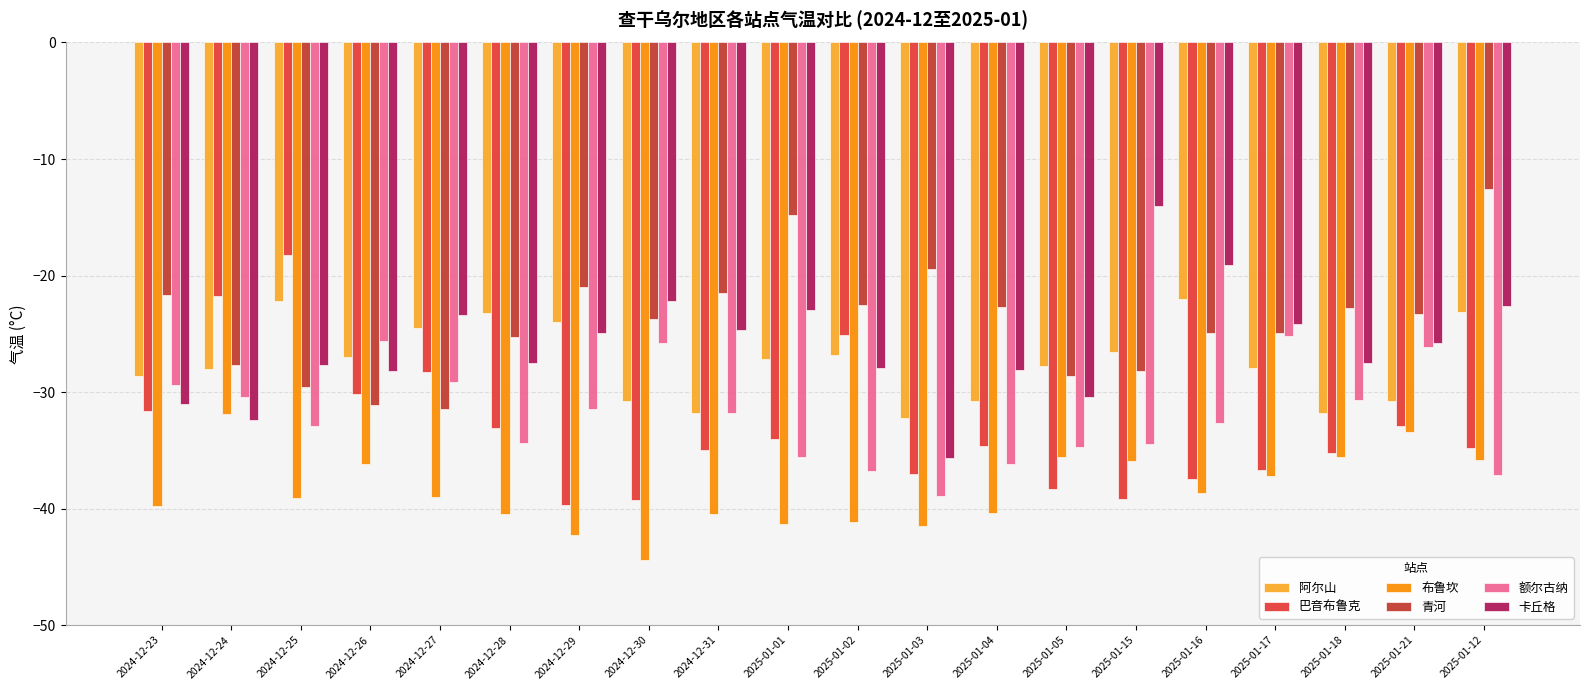

What are all the series names shown in the legend?

阿尔山, 巴音布鲁克, 布鲁坎, 青河, 额尔古纳, 卡丘格